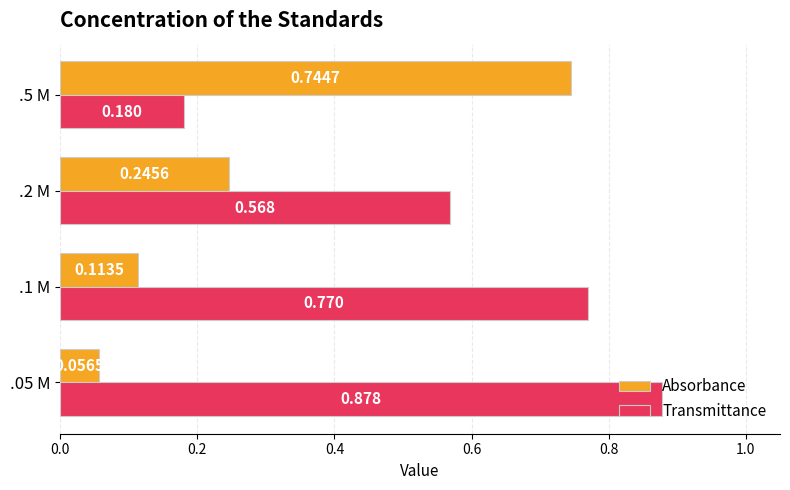

Which series has the widest spread of values?

Transmittance